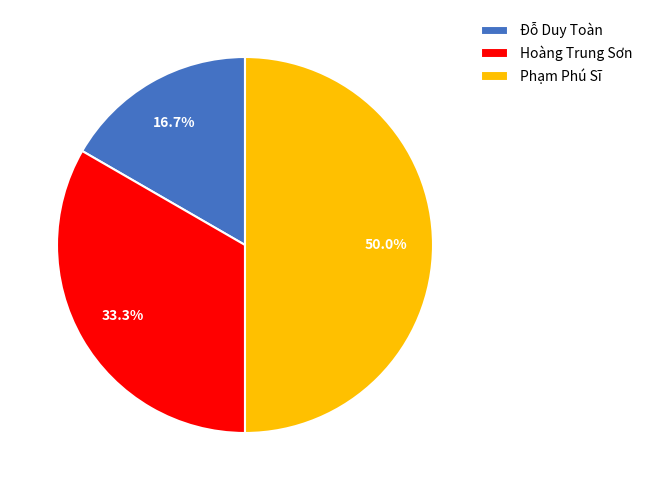

Rank the categories by value from lowest to highest.

Đỗ Duy Toàn, Hoàng Trung Sơn, Phạm Phú Sĩ